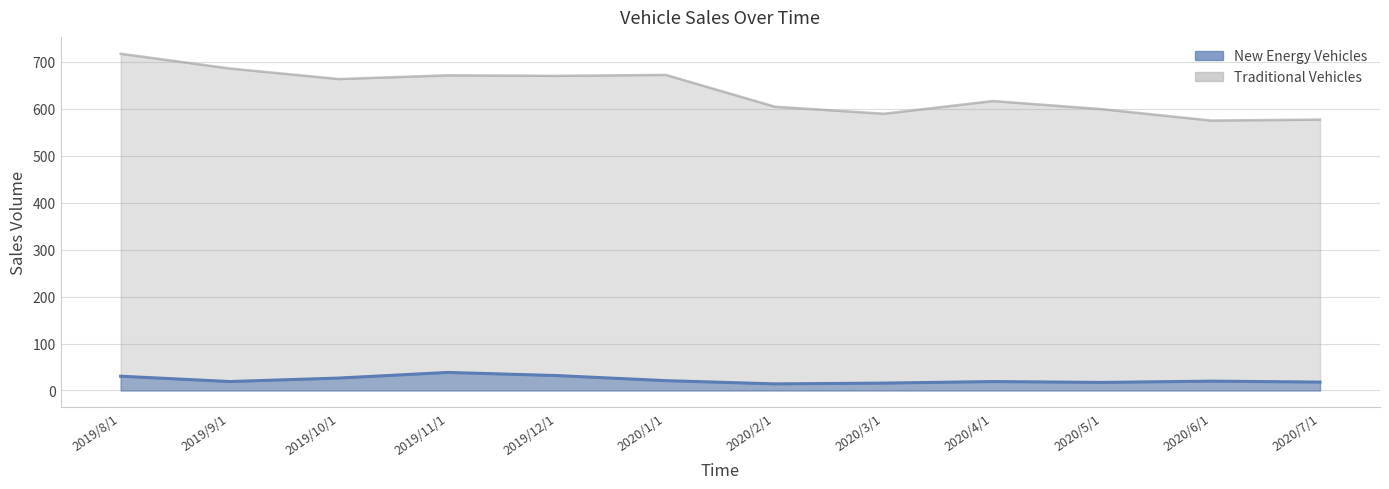

Is it true that New Energy Vehicles equals 14.0 at 2020/2/1?

True